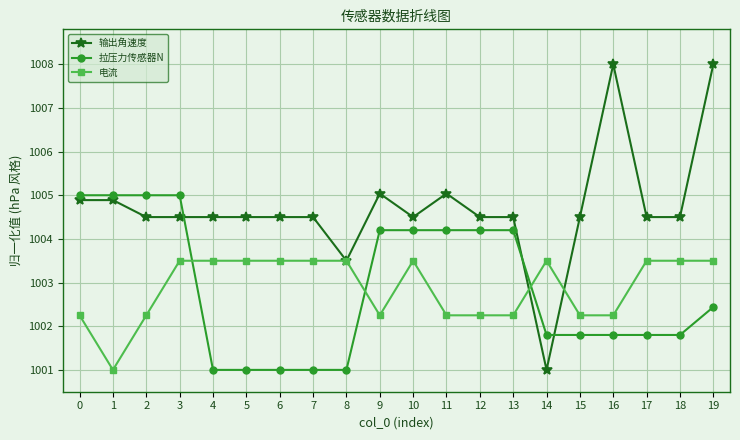

What is the greatest value displayed?

1008.0